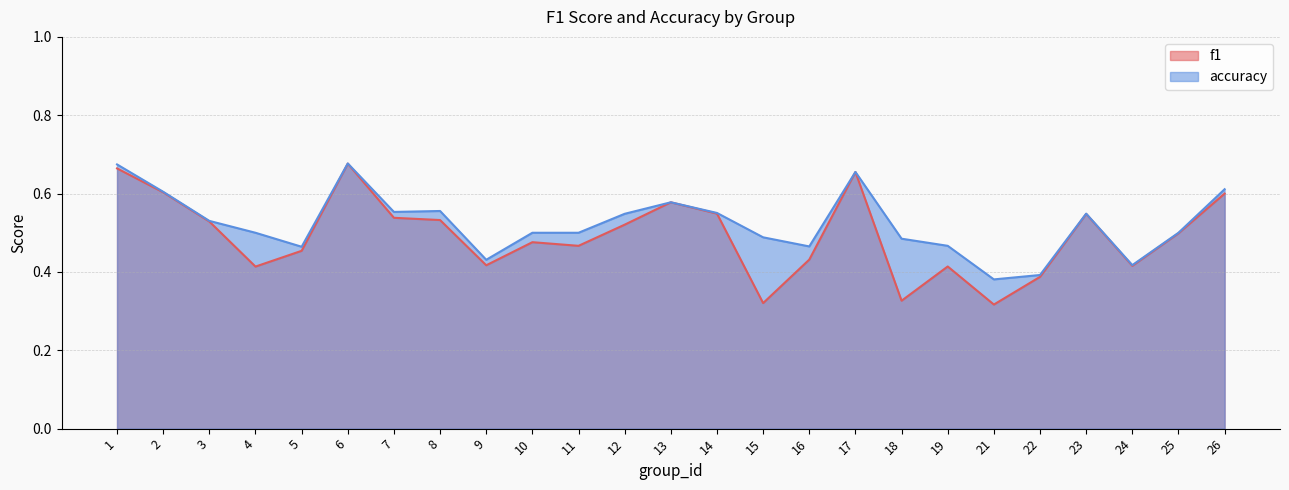

What is the total value across all series at 10?

1.0